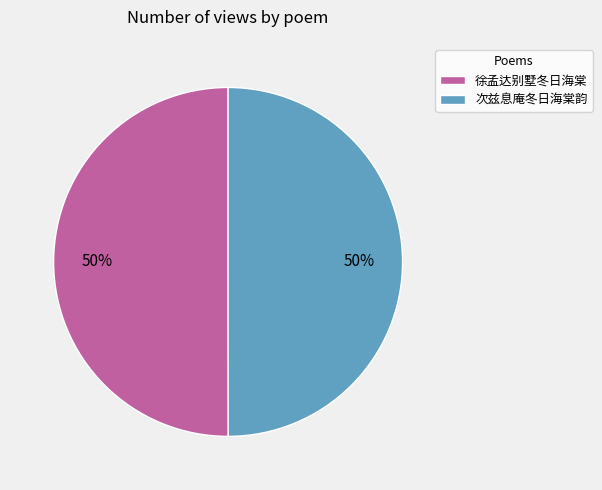

How many segments does this pie chart have?

2